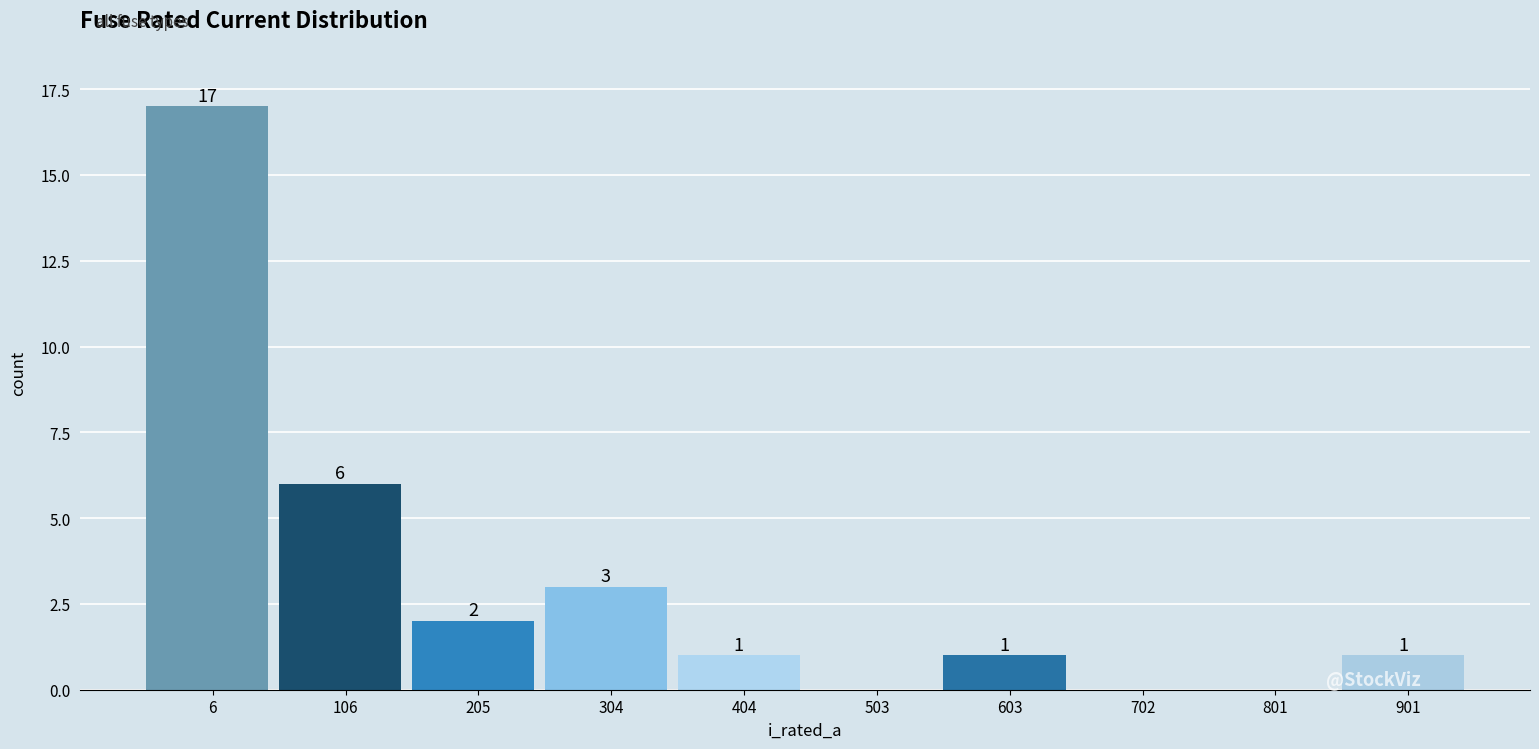

Reading left to right, extract all data points from this chart.

6=17	106=6	205=2	304=3	404=1	503=0	603=1	702=0	801=0	901=1